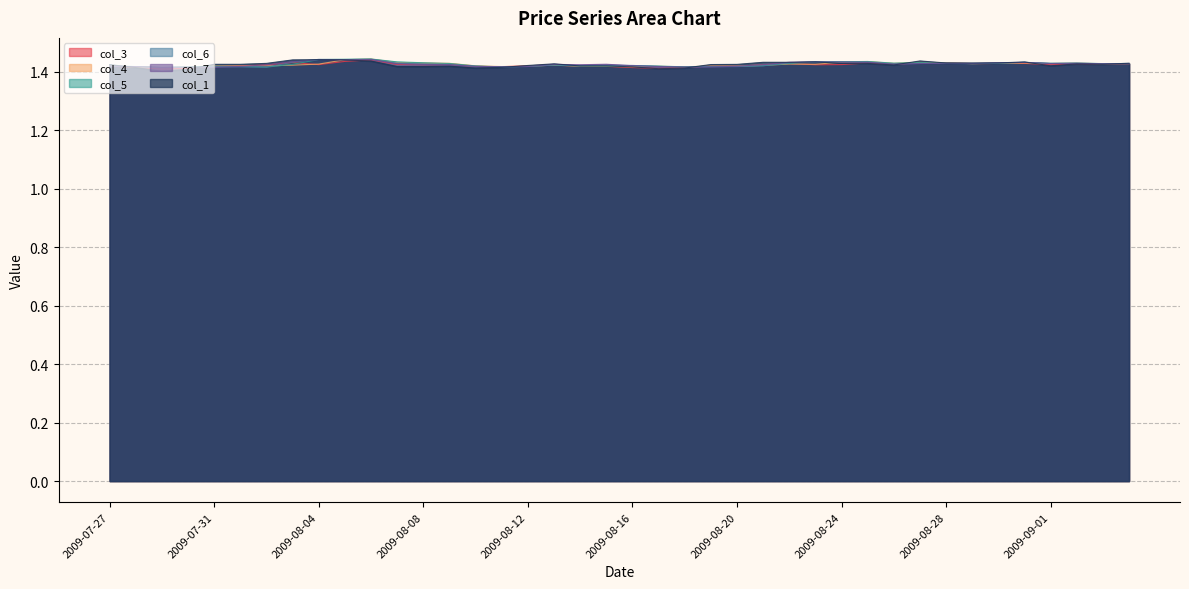

What position from the left is 2009-09-04?

40